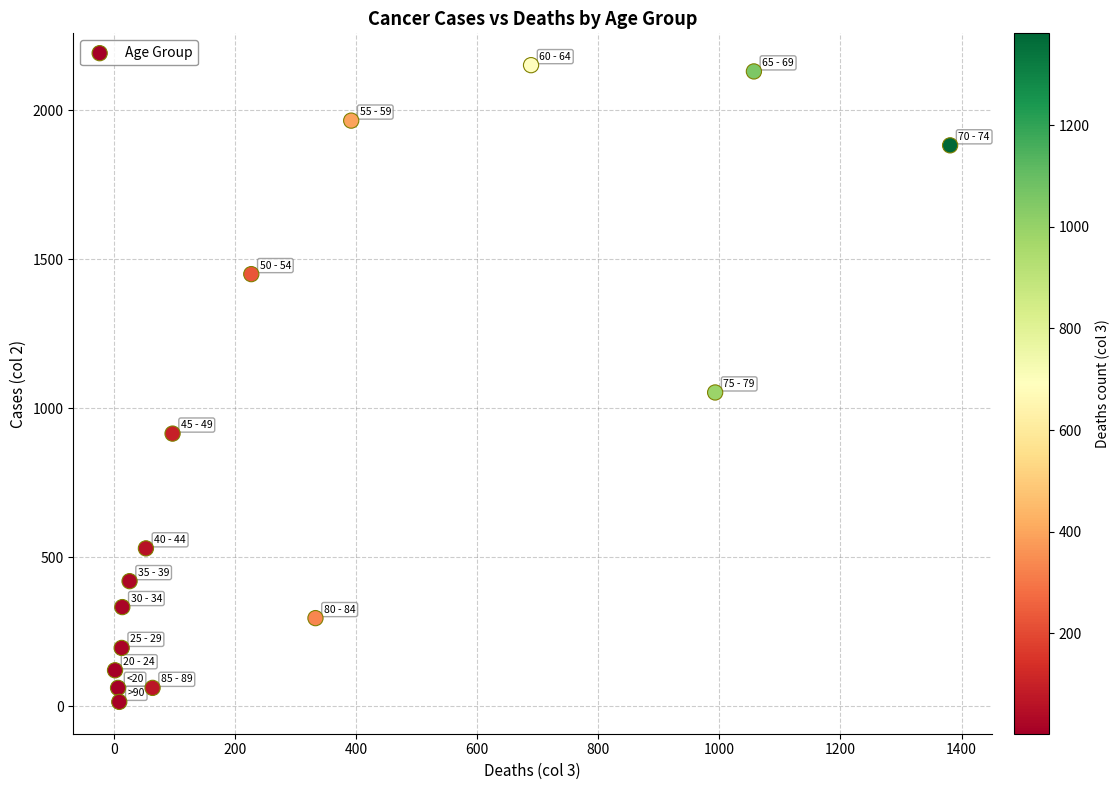

What Y value in the scatter plot is closest to 1083?

1053